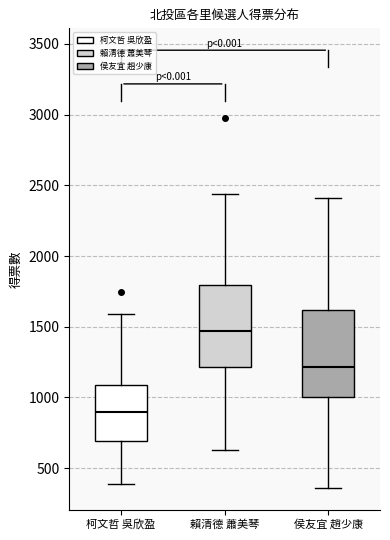

Where does the lower whisker of the box for 柯文哲 吳欣盈 end on the y-axis? The values are not printed on the chart, so give them approximately, as read against the axis.

400